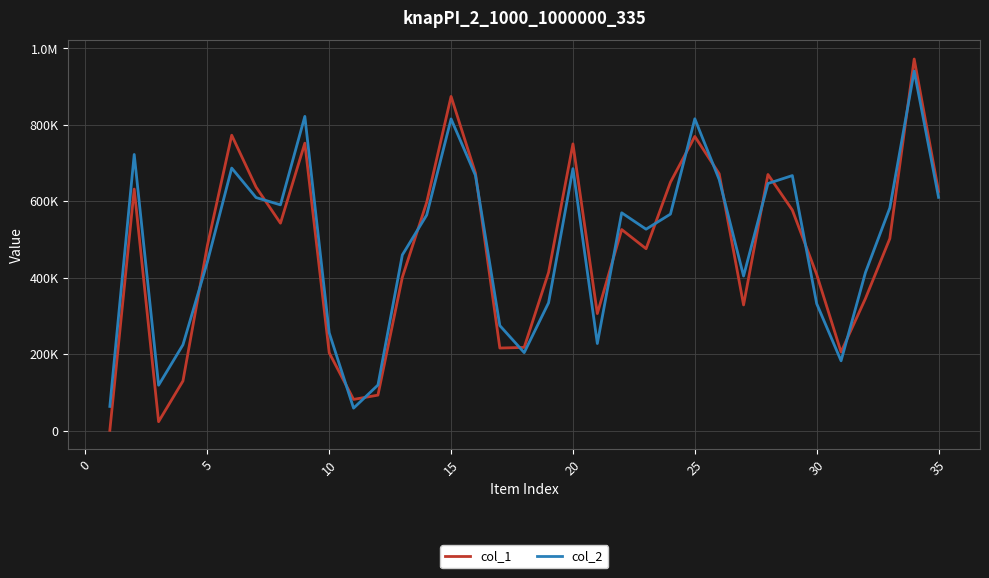

Which series has the widest spread of values?

col_1